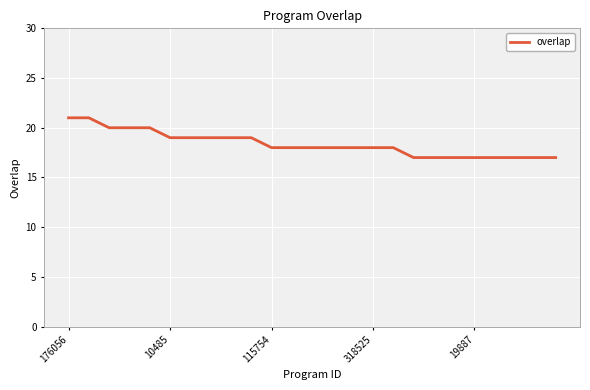

What is the average value?

18